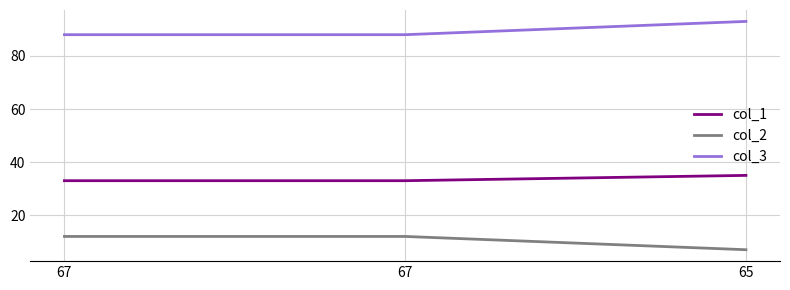

What is the difference between the maximum and minimum values in the col_3 series?

5